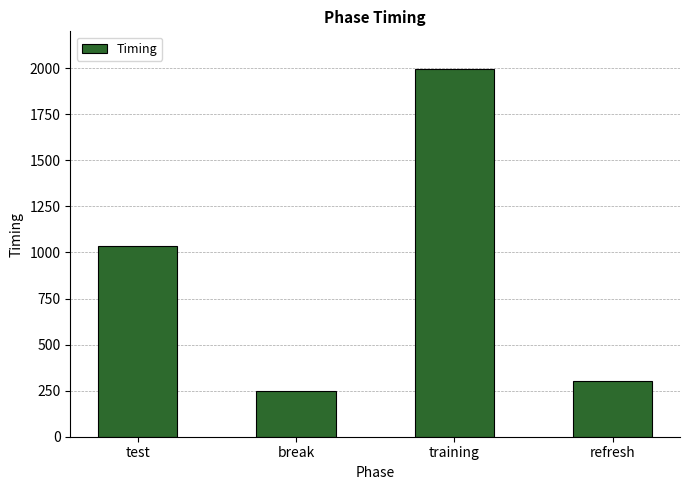

The value at training is 1996.2. True or false?

True